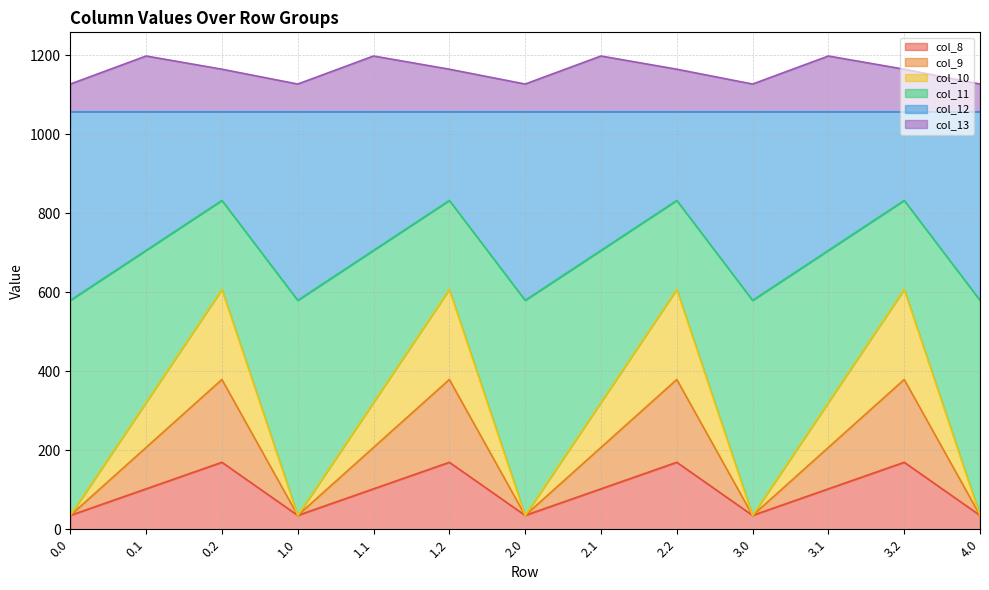

What is the value of the col_8 point at the 7th from the left?

35.0